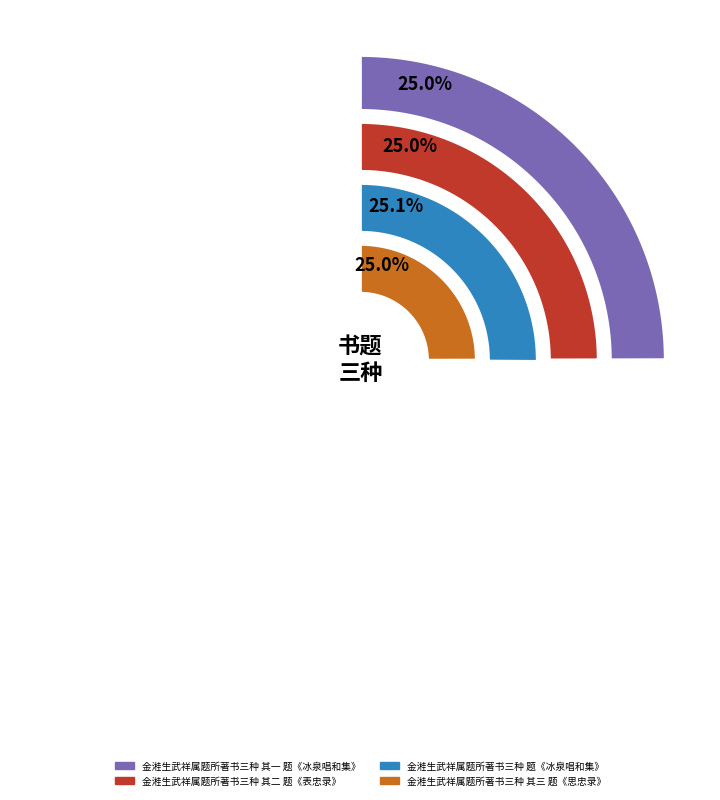

To the nearest percent, what is the combined percentage of 金溎生武祥属题所著书三种 其三 题《思忠录》 and 金溎生武祥属题所著书三种 其一 题《冰泉唱和集》?

50%